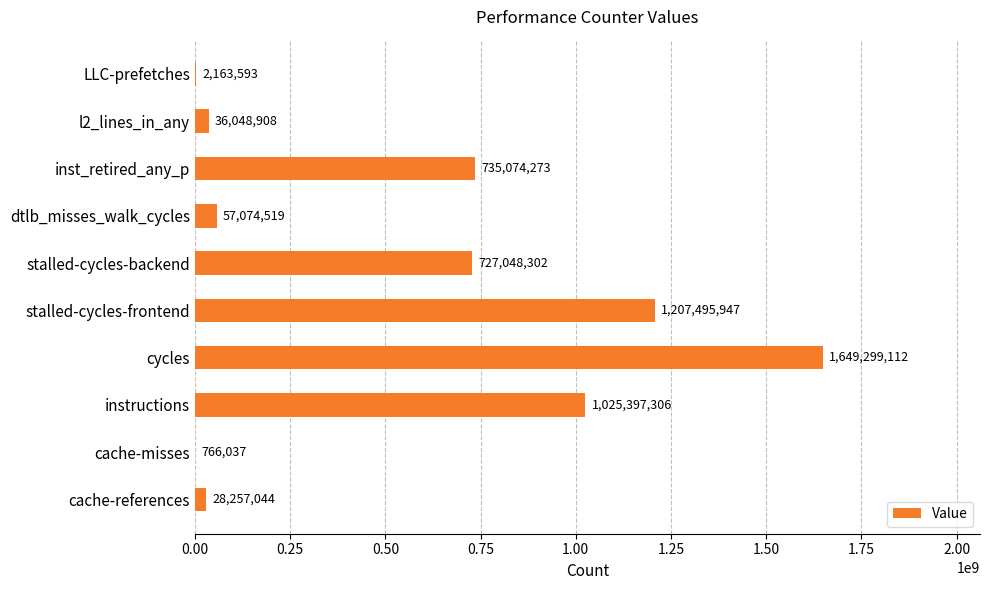

What is the approximate value at cycles?

1649299112